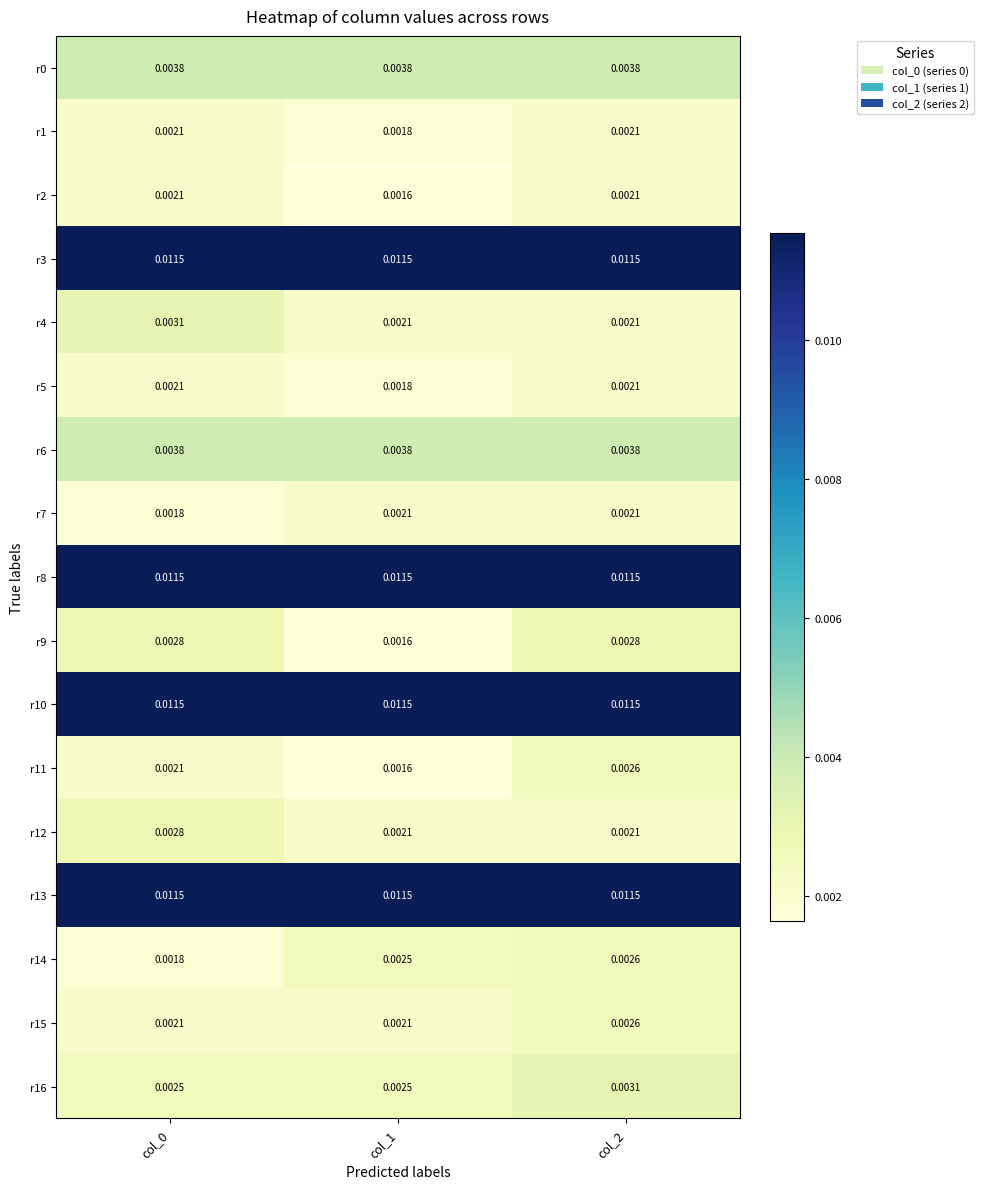

How many categories are shown in the chart?

3